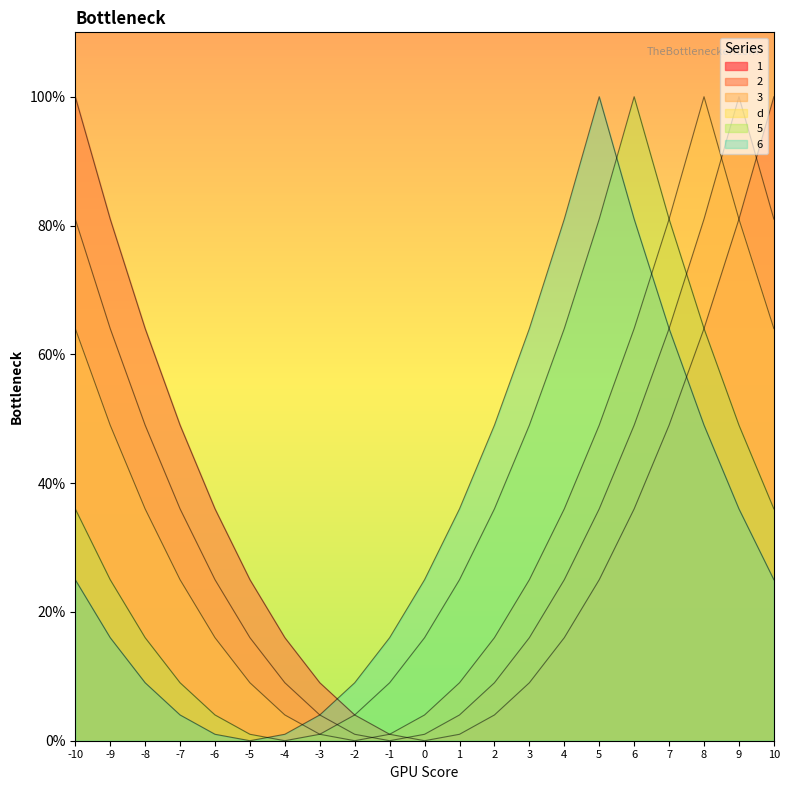

Where does the 6 series first go above 25?

1